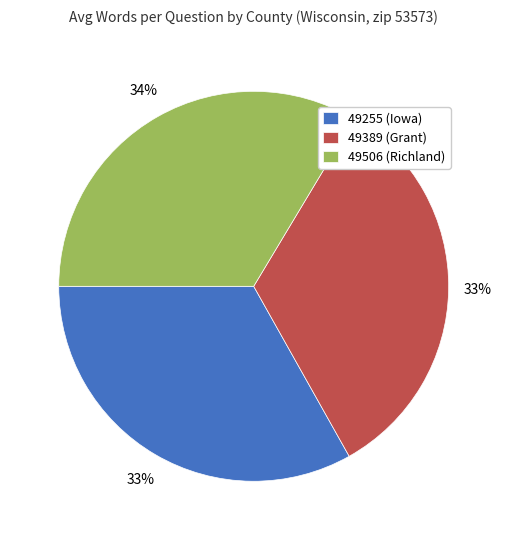

Approximately how many times larger is the value at 49255 (Iowa) compared to 49506 (Richland)?

1.0